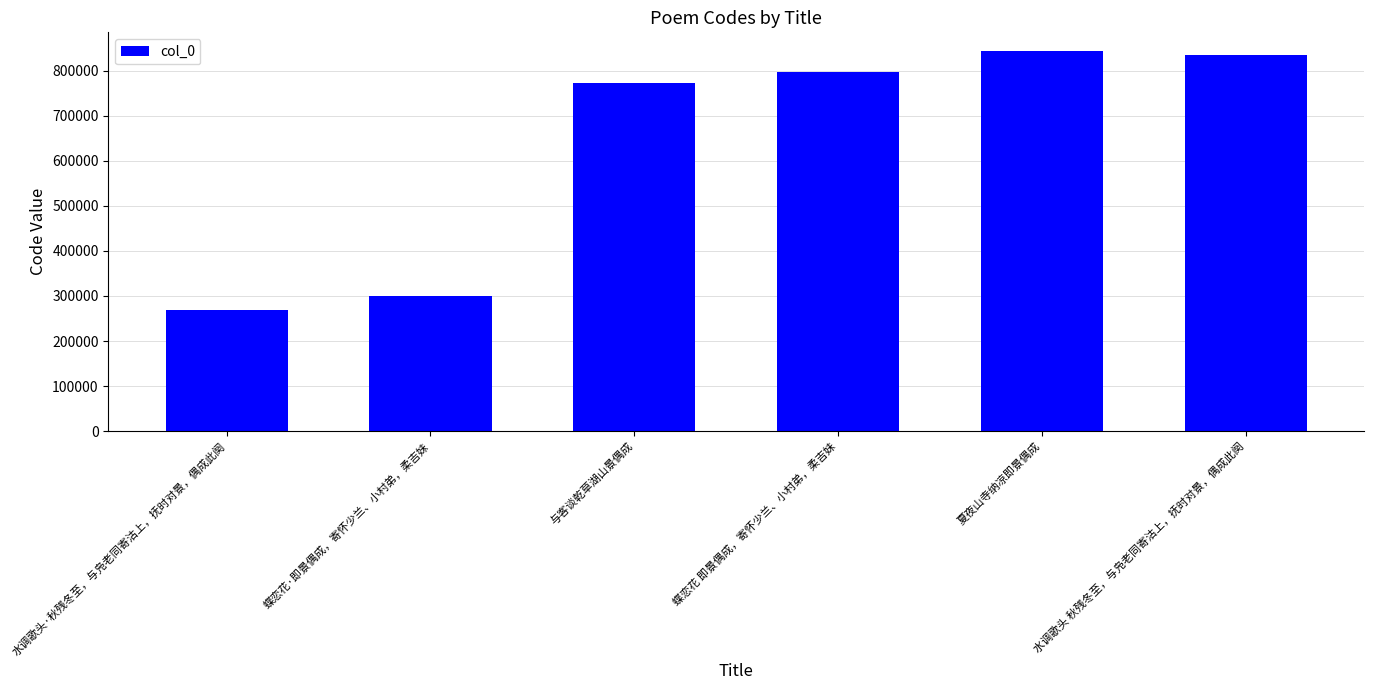

What is the sum of all values?

3816600